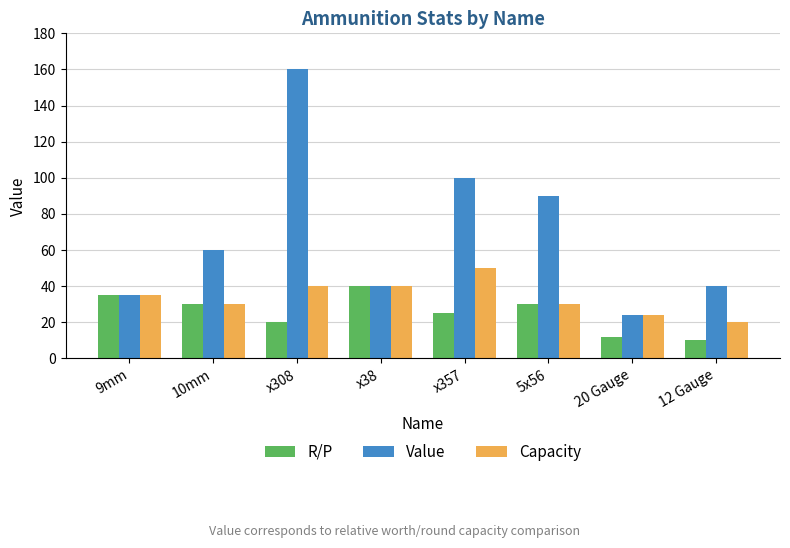

Is it true that R/P equals 10 at 12 Gauge?

True